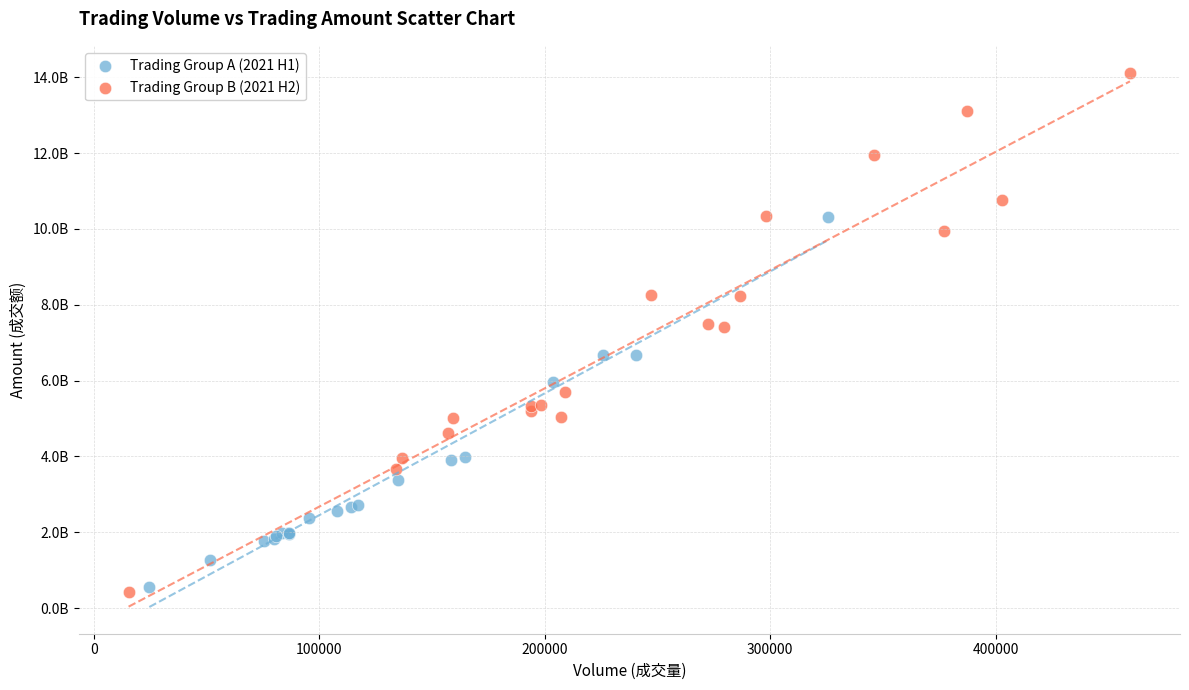

What are all the series names shown in the legend?

Trading Group A (2021 H1), Trading Group B (2021 H2)